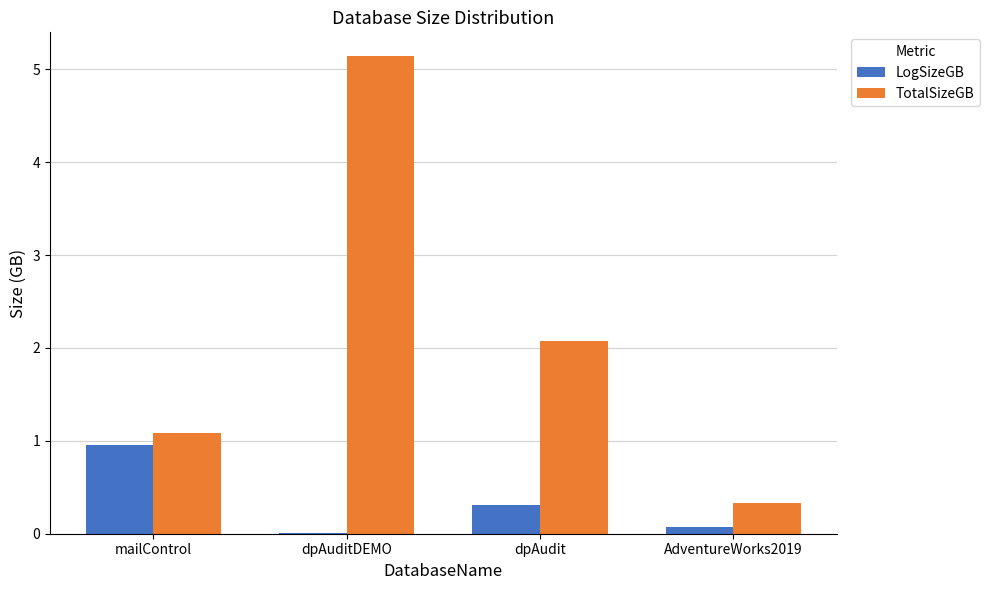

Between dpAuditDEMO and dpAudit, which series saw the biggest shift?

TotalSizeGB